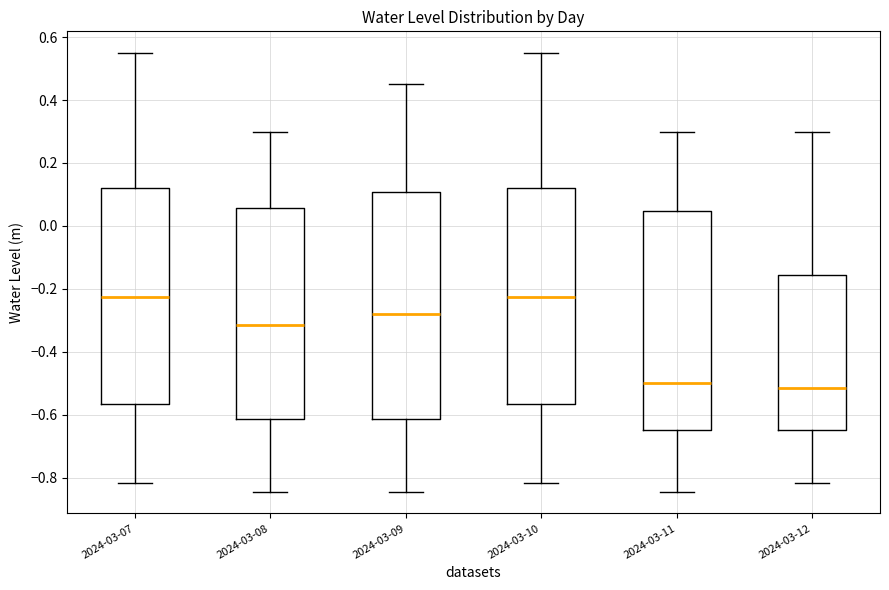

Reading left to right, transcribe this box plot: for each box, give where its median line is, the range the box spans, and where its two whiskers end, as read against the y-axis. The values are not printed on the chart, so give them approximately, as read against the axis.

2024-03-07: median -0.22, box -0.56 to 0.12, whiskers -0.82 to 0.54
2024-03-08: median -0.32, box -0.62 to 0.06, whiskers -0.84 to 0.30
2024-03-09: median -0.28, box -0.62 to 0.10, whiskers -0.84 to 0.46
2024-03-10: median -0.22, box -0.56 to 0.12, whiskers -0.82 to 0.54
2024-03-11: median -0.50, box -0.64 to 0.04, whiskers -0.84 to 0.30
2024-03-12: median -0.52, box -0.64 to -0.16, whiskers -0.82 to 0.30